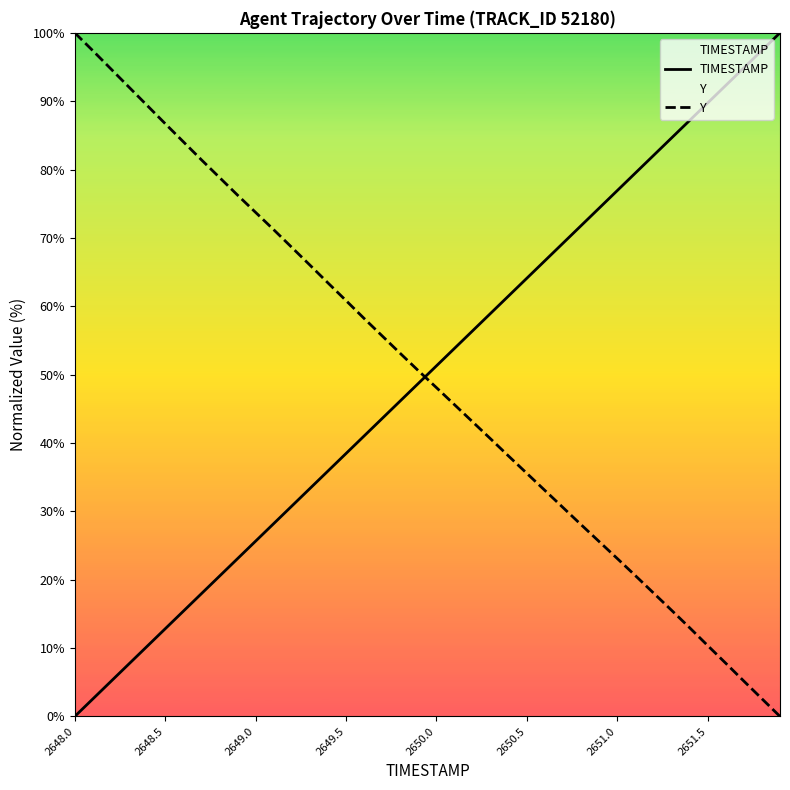

Does the chart display data point markers on the line(s)?

No